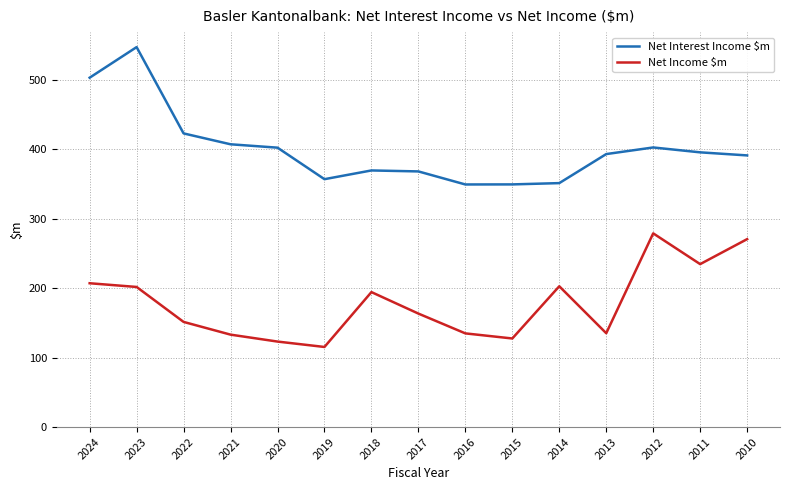

What is the greatest value displayed?

547.0